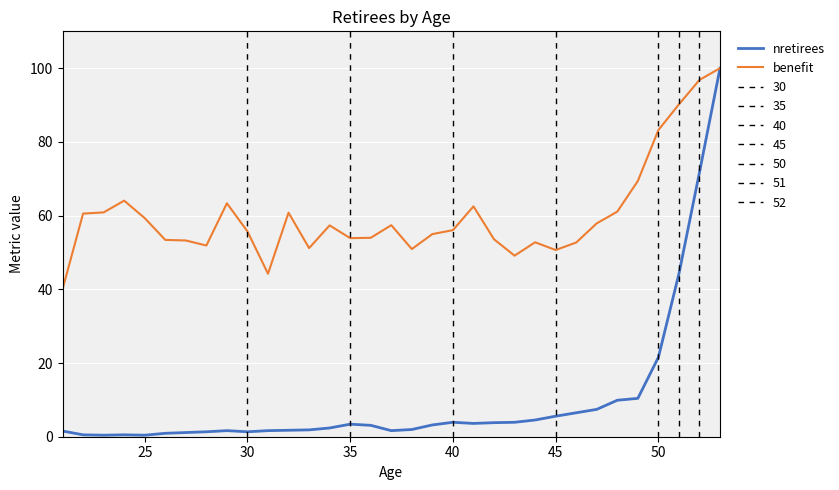

Rank the series by their average value, from highest to lowest.

benefit, nretirees